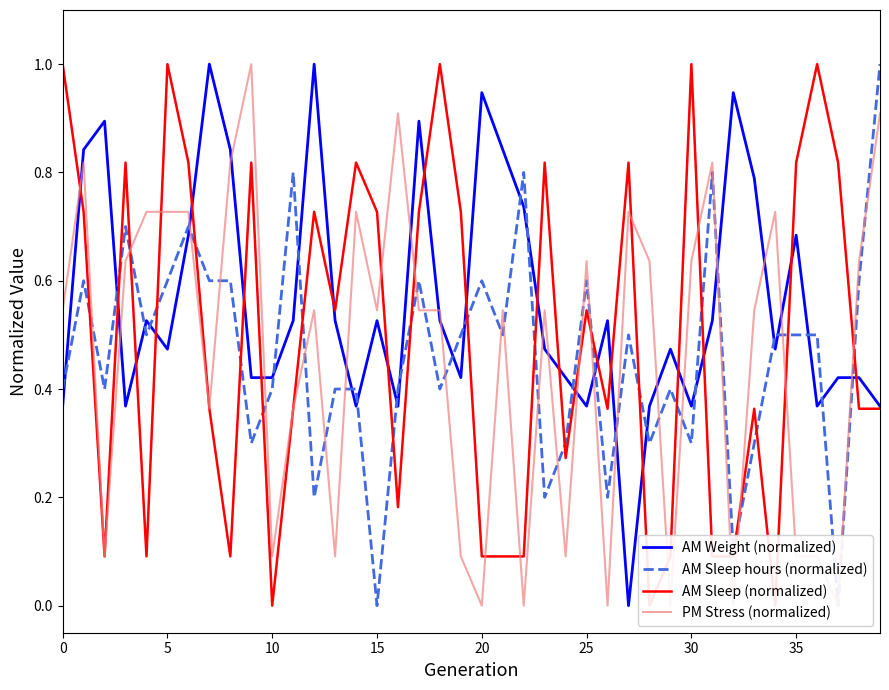

Is it true that AM Sleep (normalized) equals 0.1 at 31?

True